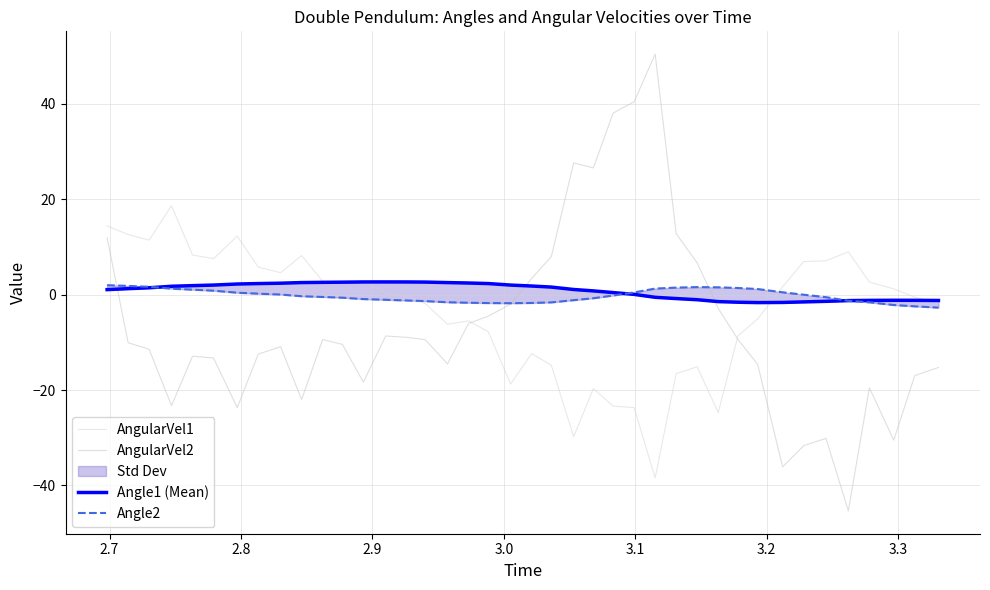

What is the total value across all series at 2.9?

-1.5